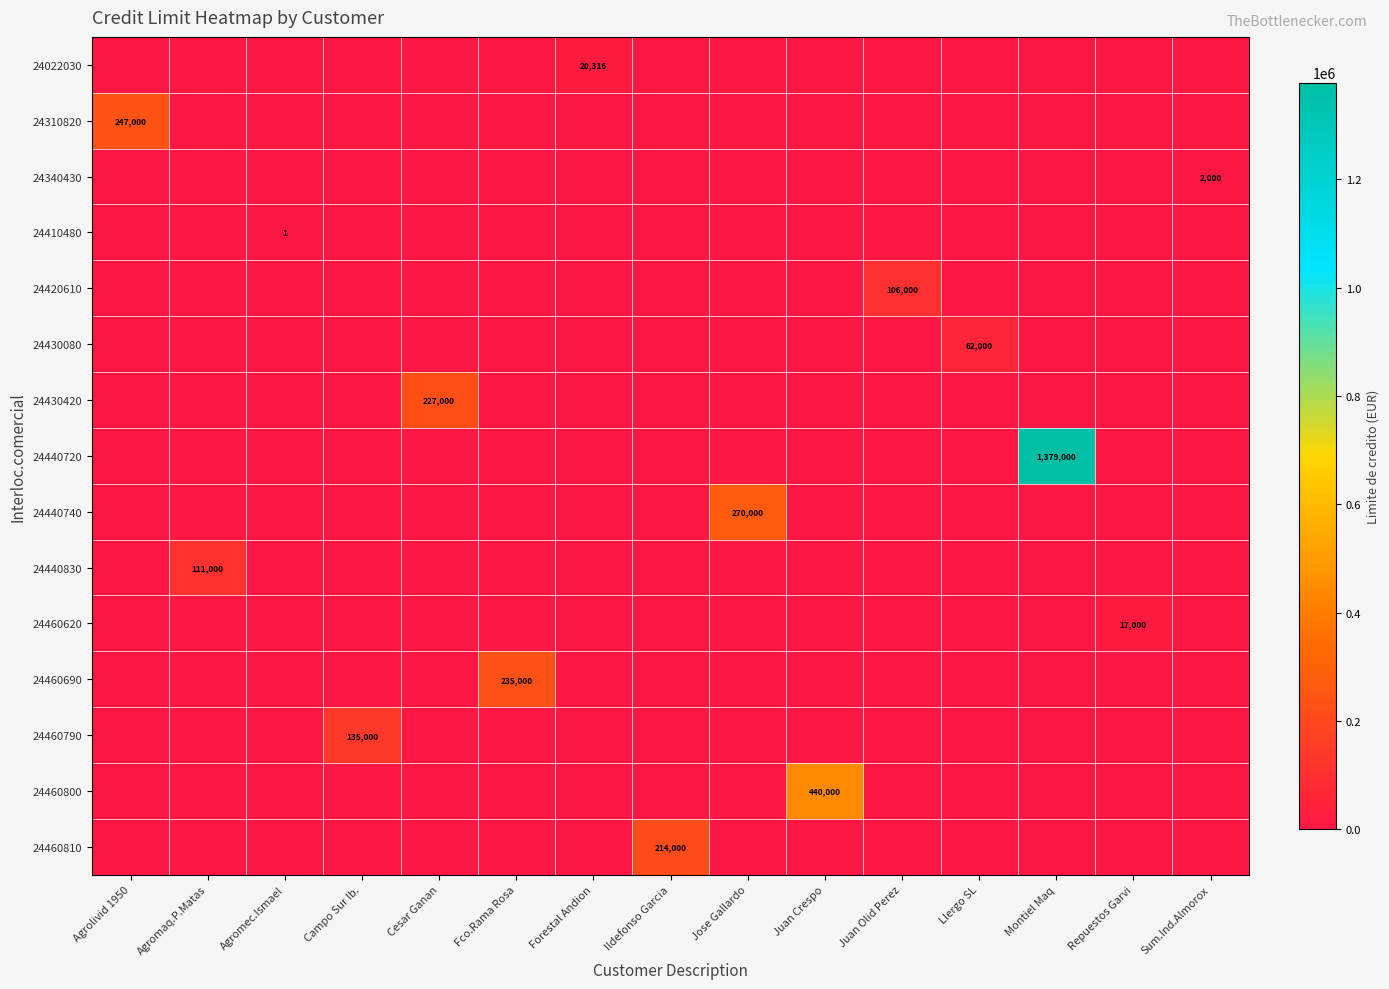

At how many categories does at least one series exceed 1061087?

1